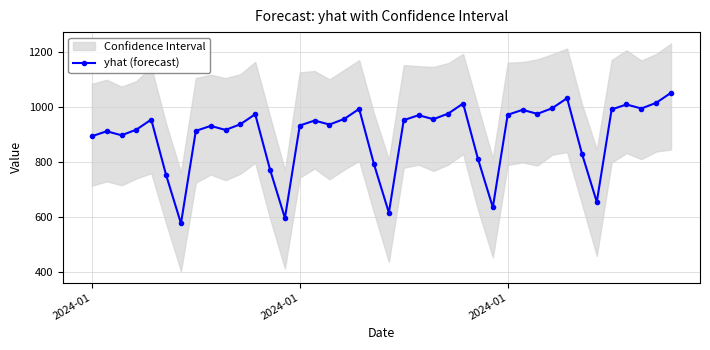

How many interior local valleys (lower than both neighbors) does the data have?

11